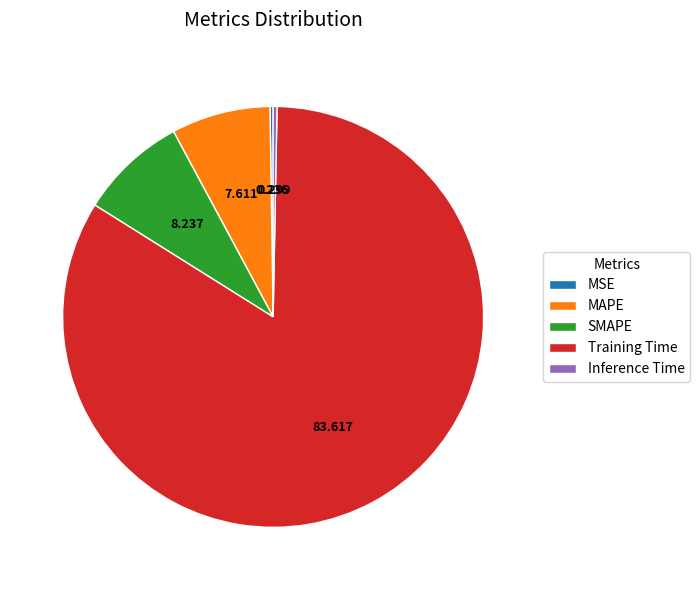

Is the sum of SMAPE and Inference Time greater than half?

No